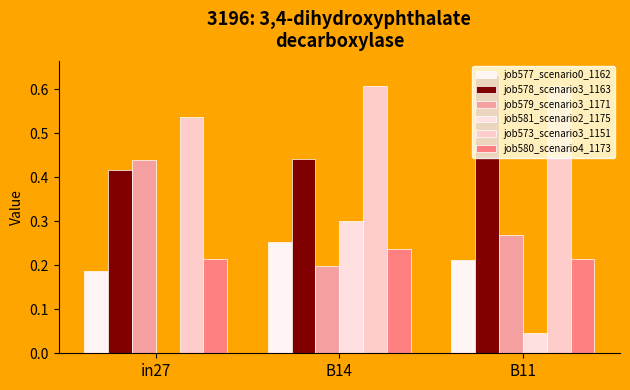

Is the value of job581_scenario2_1175 at B14 greater than the value of job577_scenario0_1162 at in27?

Yes